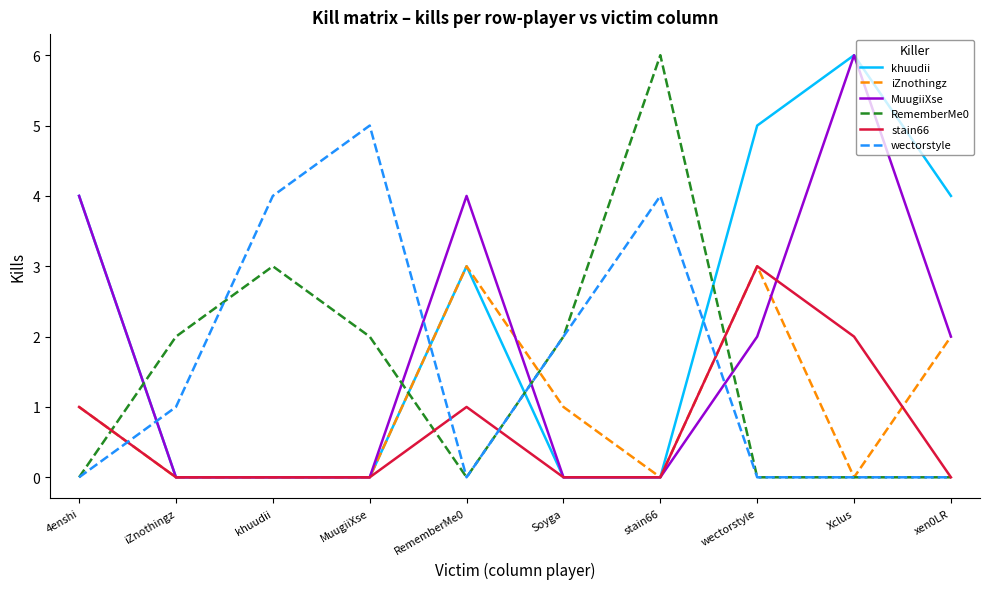

At which category does RememberMe0 reach its first local valley?

RememberMe0